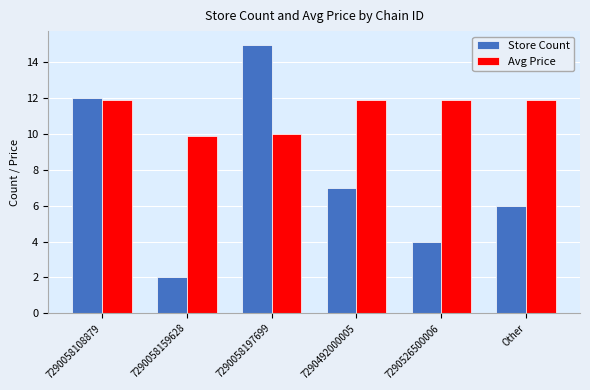

Read the Avg Price value at 7290492000005.

11.9